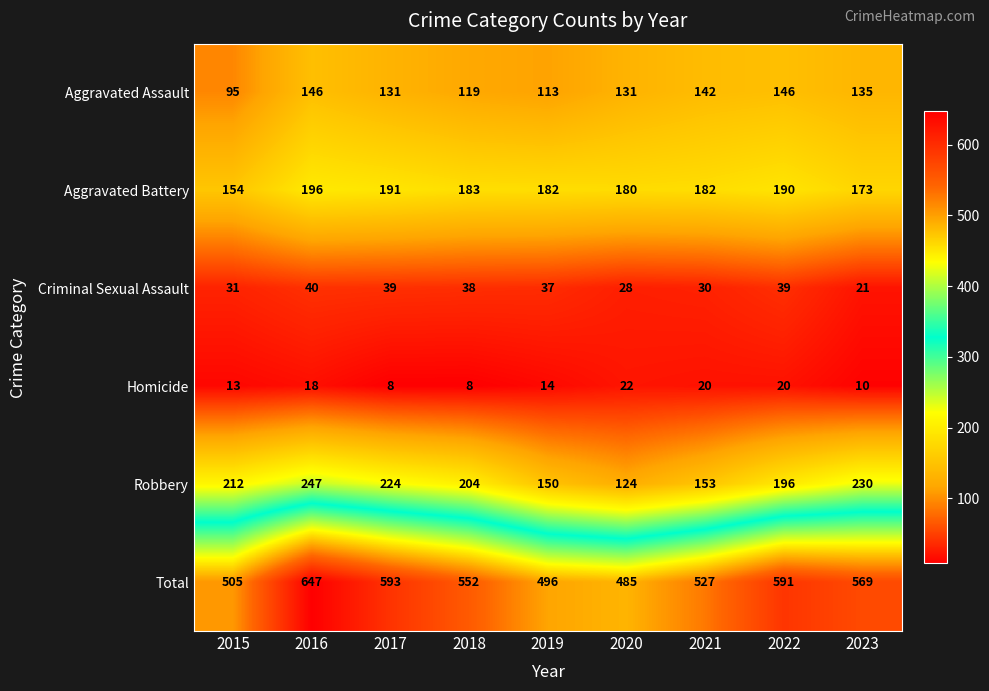

Which label corresponds to the largest value in the chart?

2016